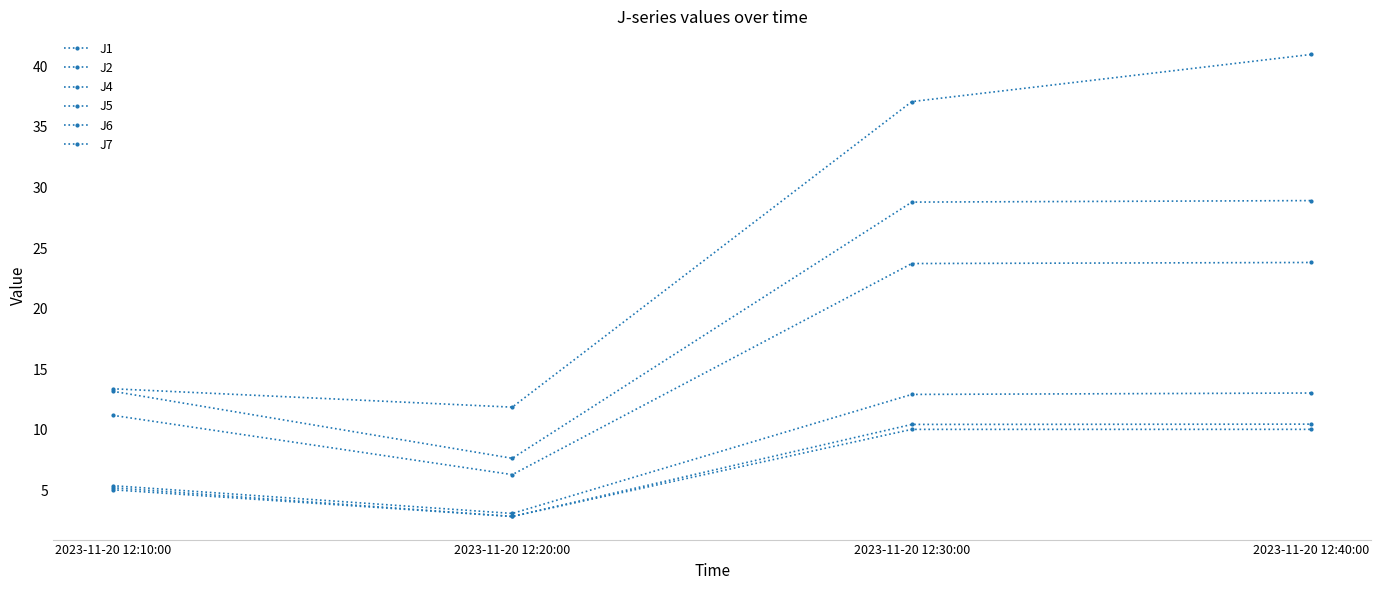

What is the difference between the highest and lowest values at 2023-11-20 12:10:00?

8.3